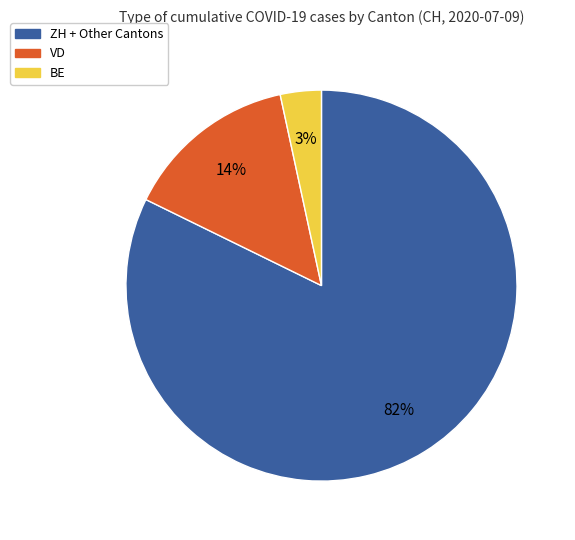

True or false: VD accounts for 23% of the total.

False